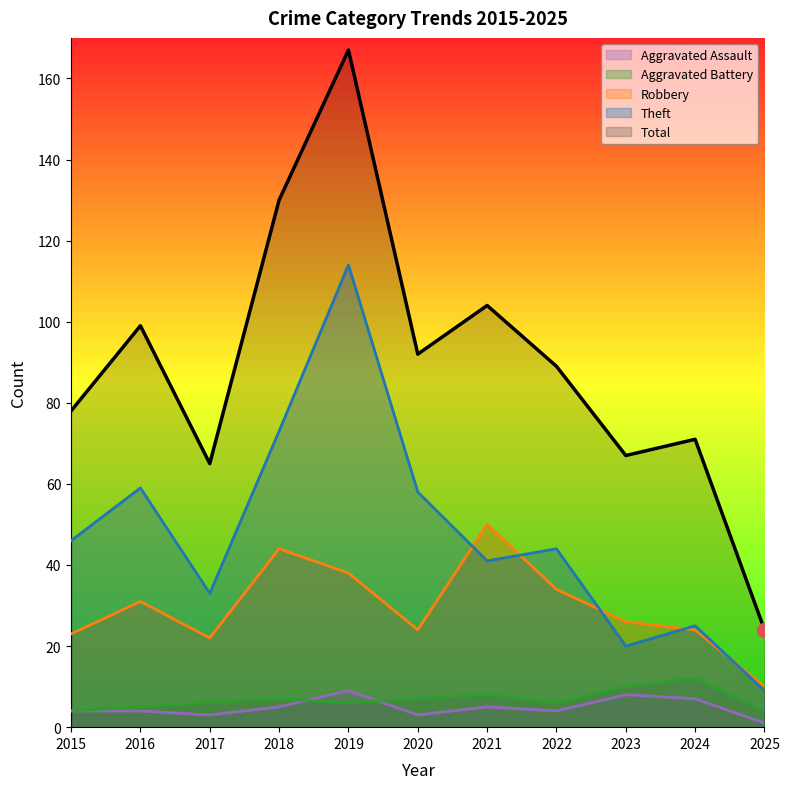

Reading left to right, extract all data points from this chart.

Aggravated Assault: 2015=4	2016=4	2017=3	2018=5	2019=9	2020=3	2021=5	2022=4	2023=8	2024=7	2025=1
Aggravated Battery: 2015=4	2016=5	2017=6	2018=7	2019=6	2020=7	2021=8	2022=6	2023=10	2024=12	2025=4
Robbery: 2015=23	2016=31	2017=22	2018=44	2019=38	2020=24	2021=50	2022=34	2023=26	2024=24	2025=10
Theft: 2015=46	2016=59	2017=33	2018=73	2019=114	2020=58	2021=41	2022=44	2023=20	2024=25	2025=9
Total: 2015=78	2016=99	2017=65	2018=130	2019=167	2020=92	2021=104	2022=89	2023=67	2024=71	2025=24